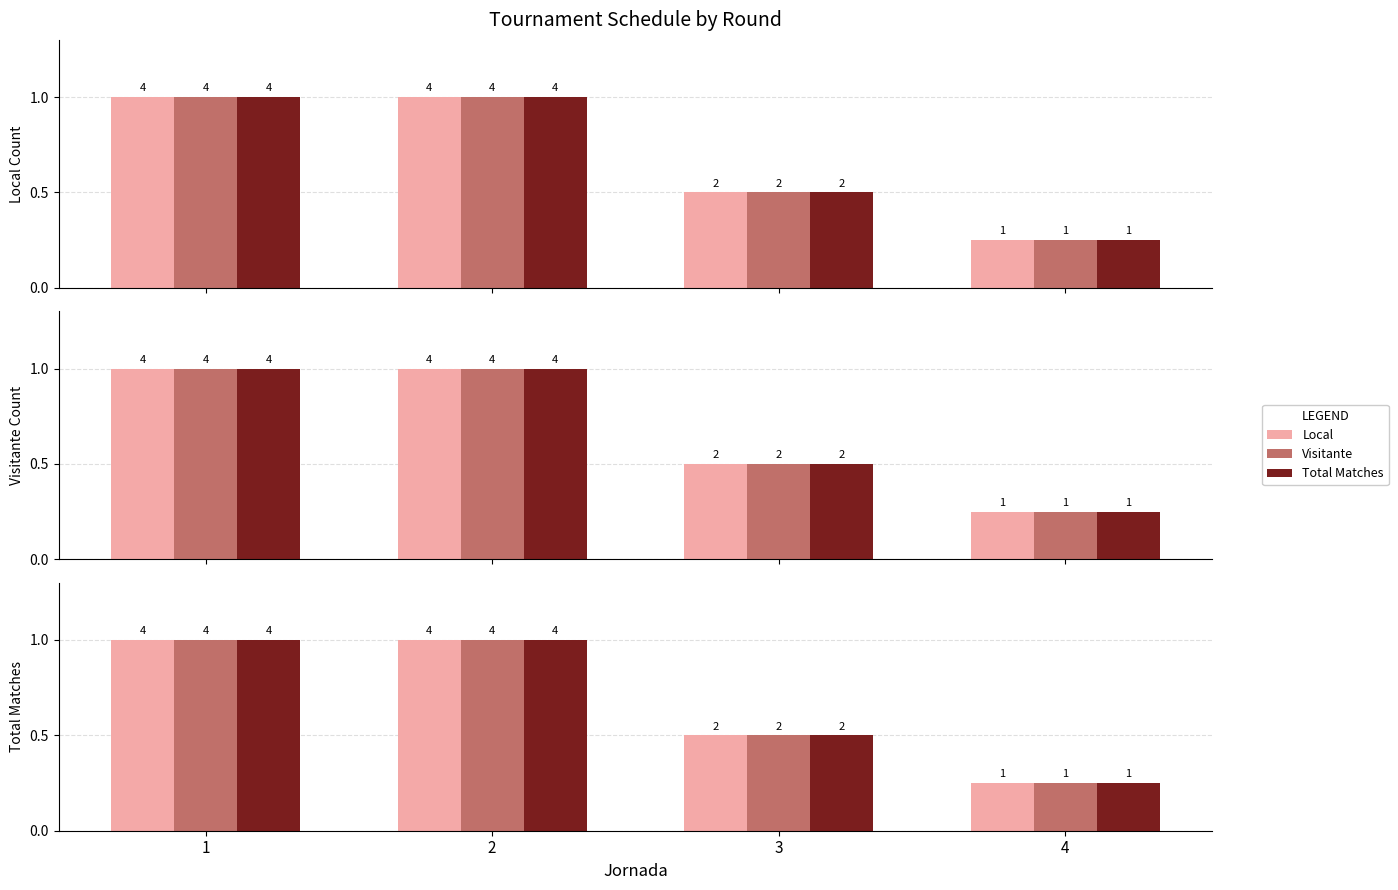

What is the lowest value of the Local series?

0.2